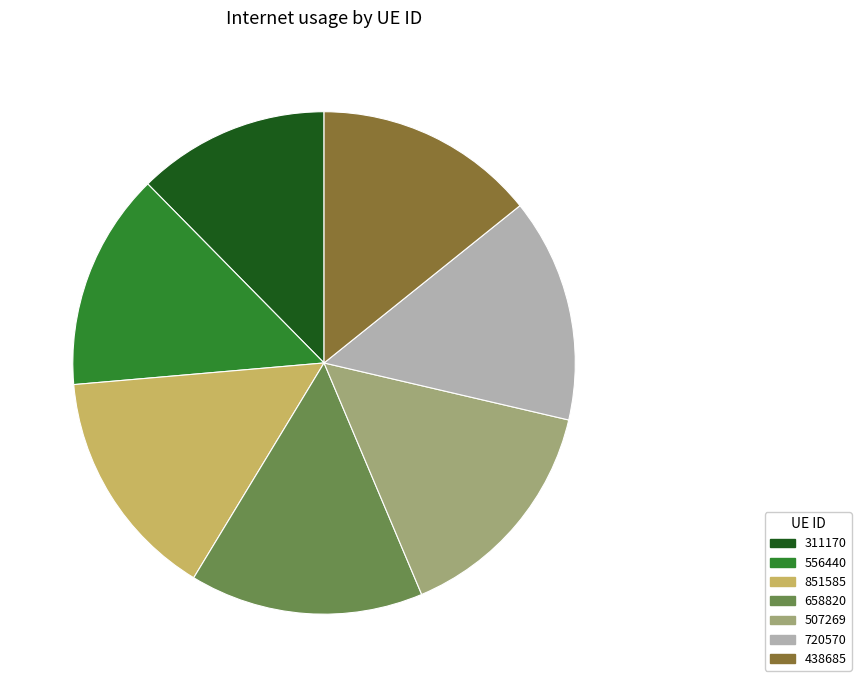

Is the sum of 720570 and 507269 greater than half?

No